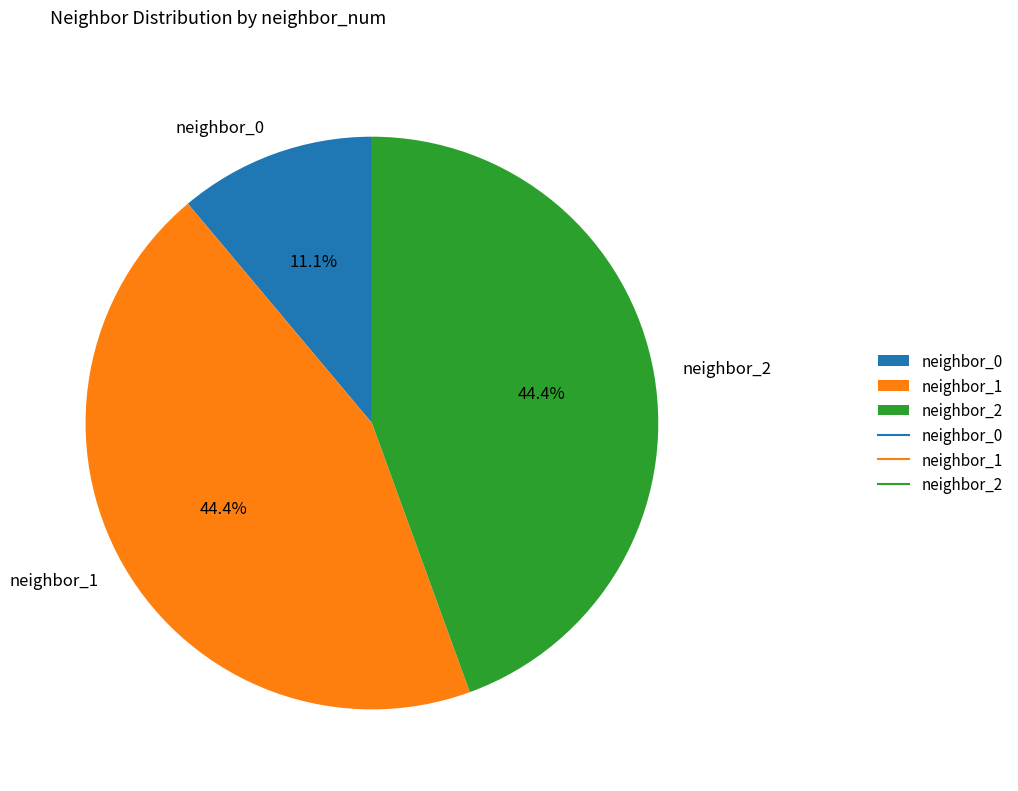

What portion of the pie excludes neighbor_2?

55.6%